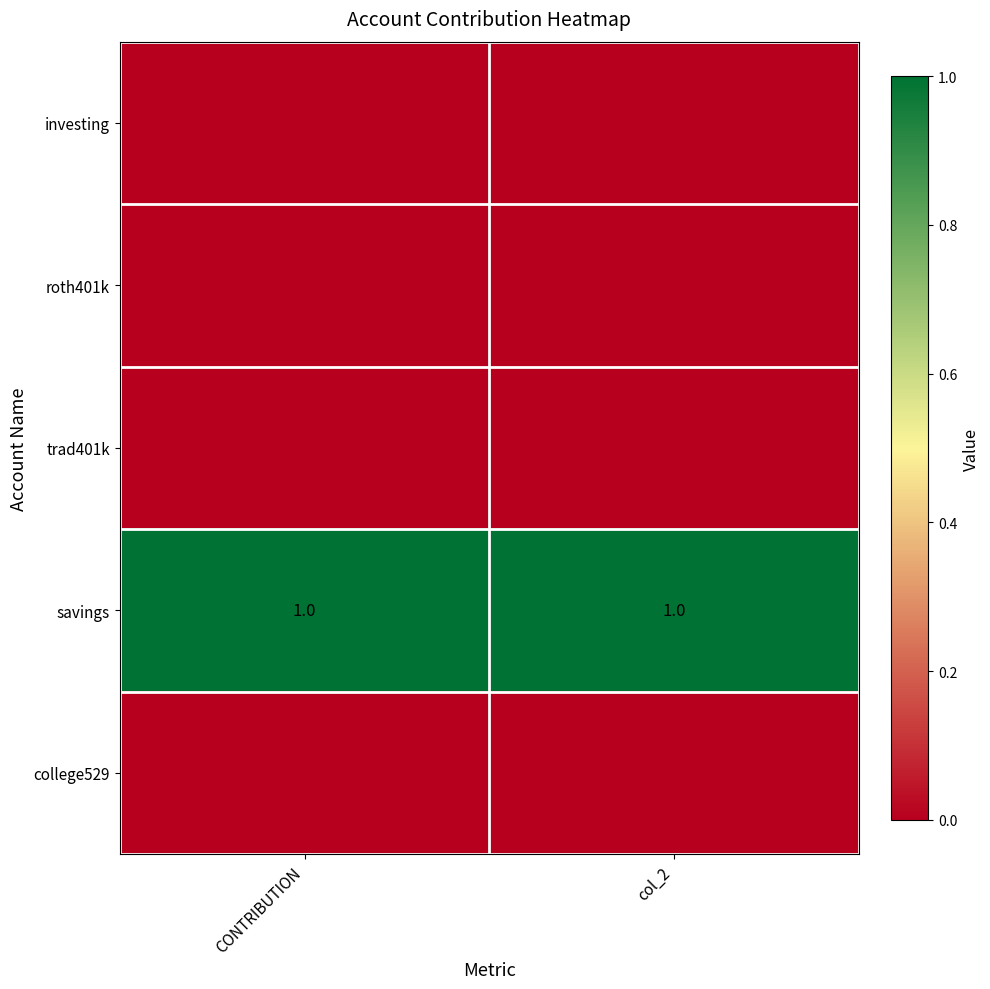

What is the sum of all savings values?

2